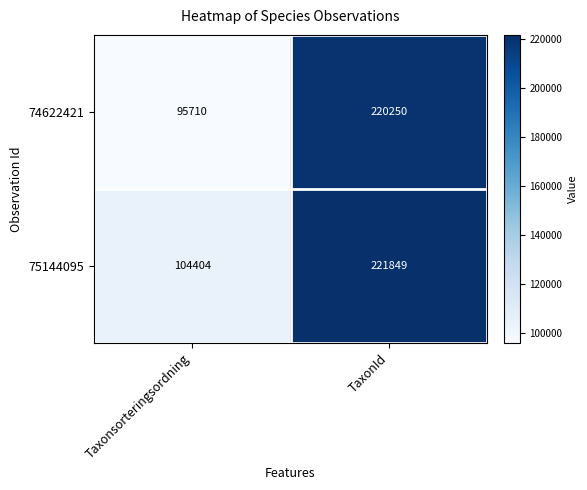

Which label corresponds to the smallest value in the chart?

Taxonsorteringsordning